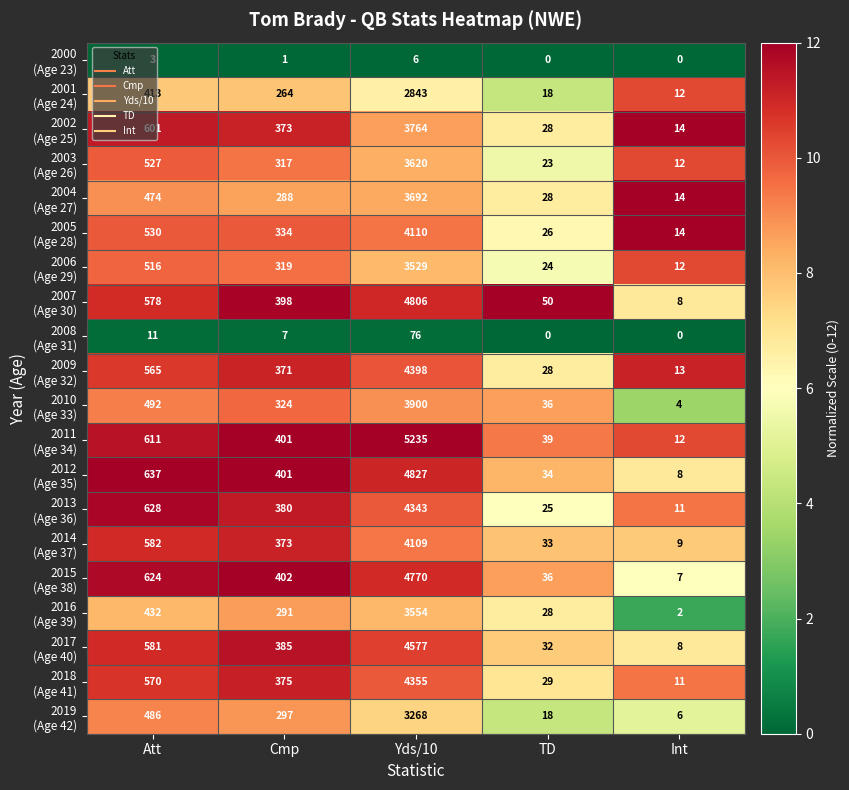

What is the difference between the highest and lowest values at Yds/10?

5229